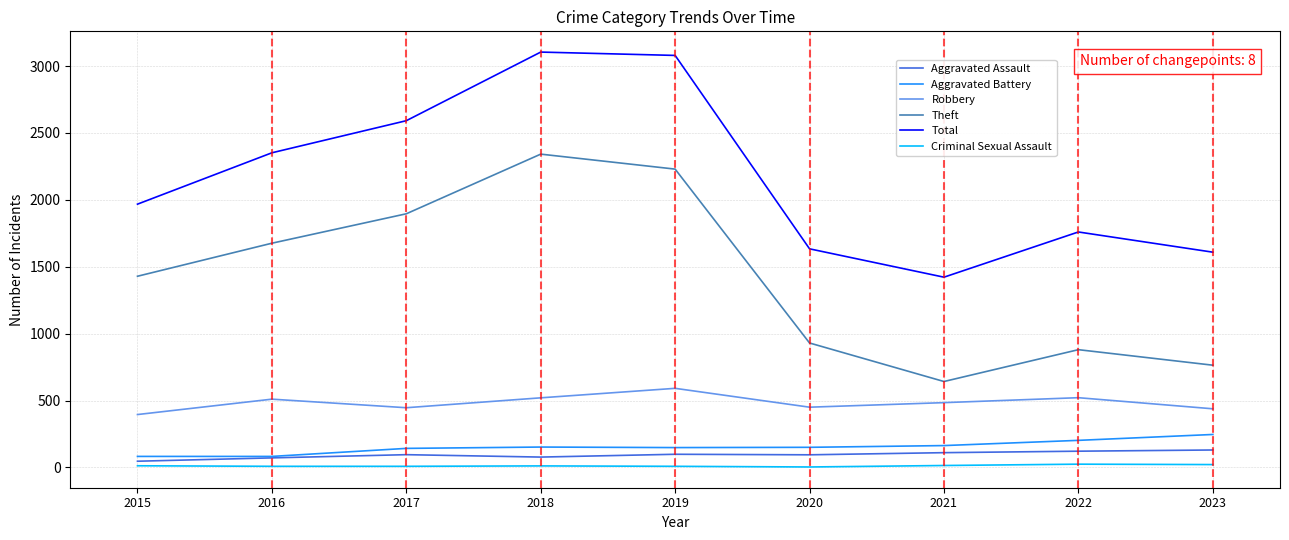

Is the value of Robbery at 2015 greater than the value of Total at 2016?

No